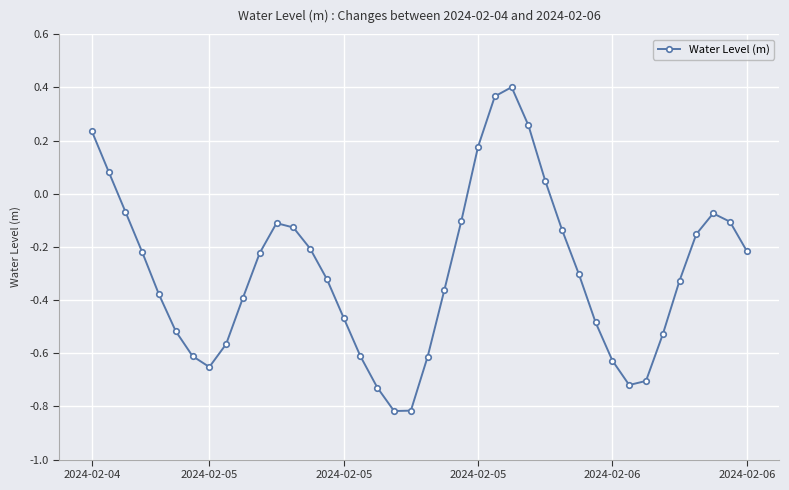

What is the difference between the maximum and minimum values?

1.2